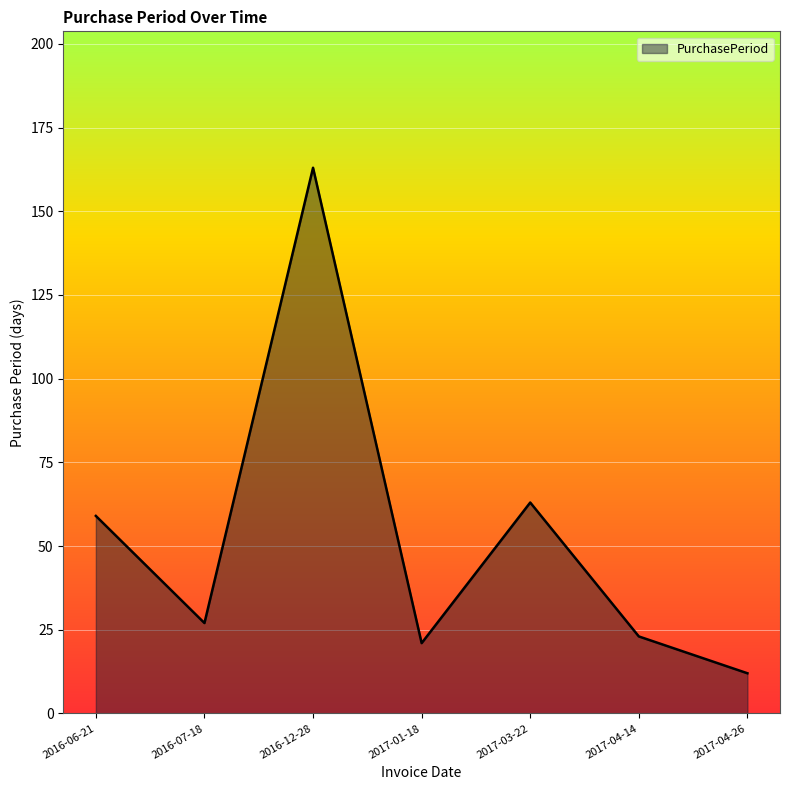

Where is the first local maximum?

2016-12-28